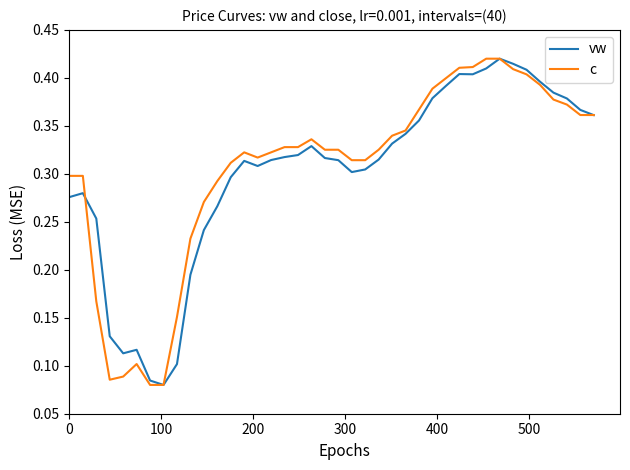

What is the value of the c point at the 38th from the left?

0.4